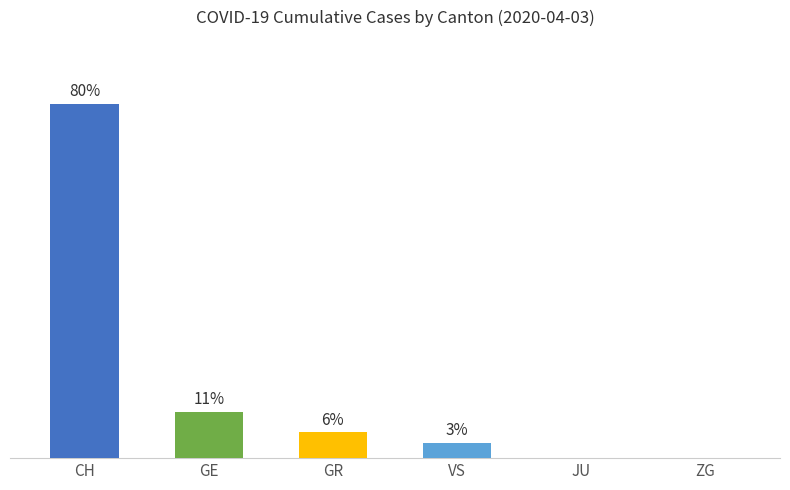

Reading left to right, what are all the values shown in this chart?

80.1	10.5	5.8	3.4	0.0	0.1